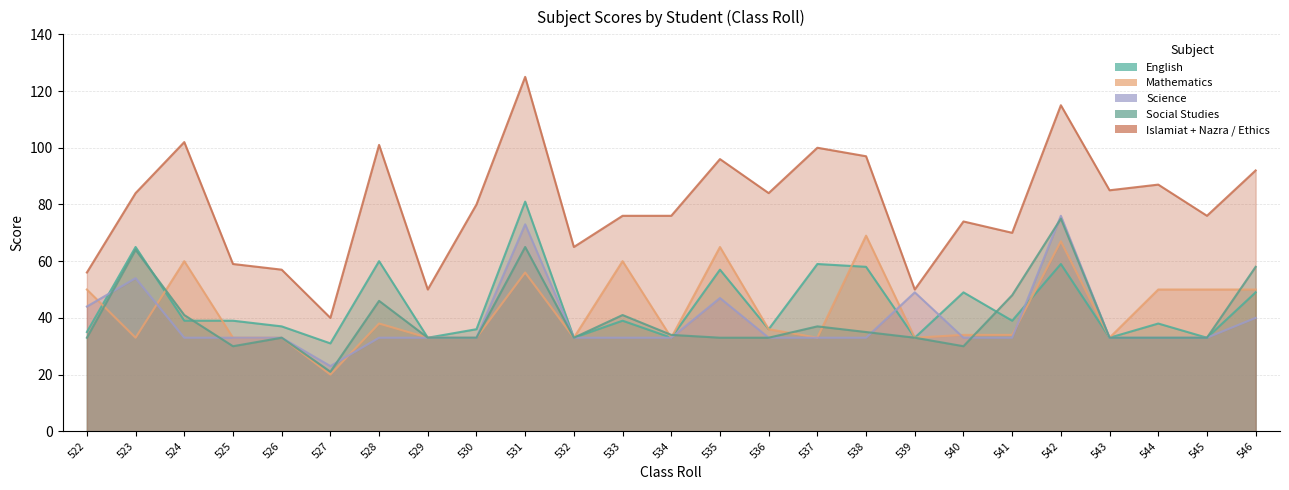

Rank the categories by Mathematics value from lowest to highest.

527, 523, 525, 526, 529, 530, 532, 534, 537, 539, 543, 540, 541, 536, 528, 522, 544, 545, 546, 531, 524, 533, 535, 542, 538